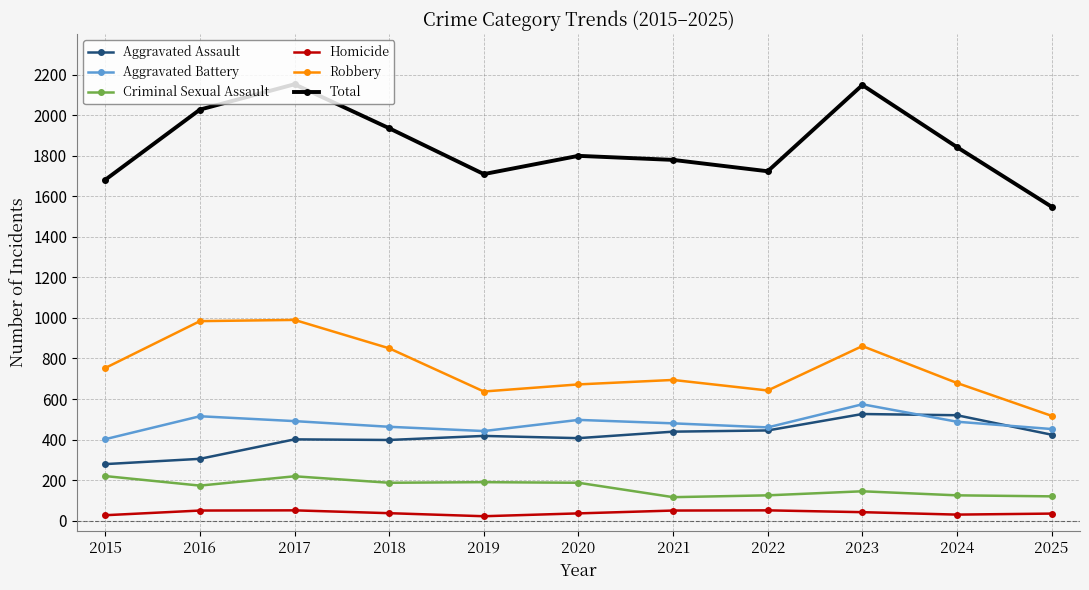

At which label does Robbery reach its minimum?

2025